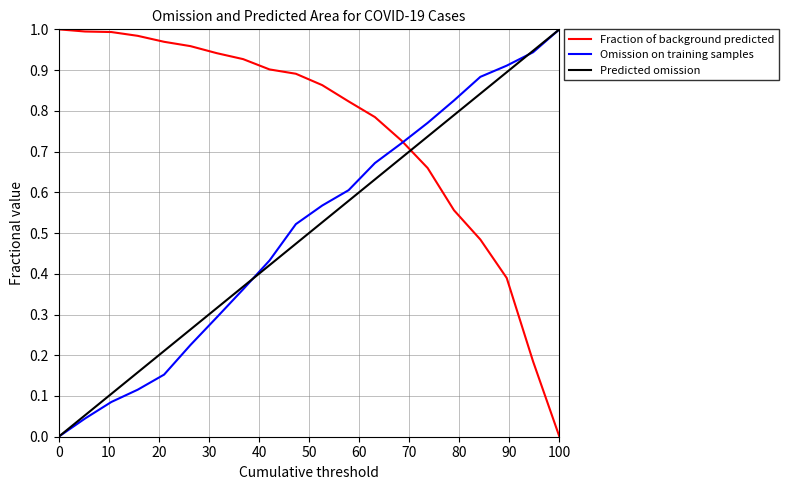

Which series ends up on top after the final intersection of Fraction of background predicted and Predicted omission?

Predicted omission